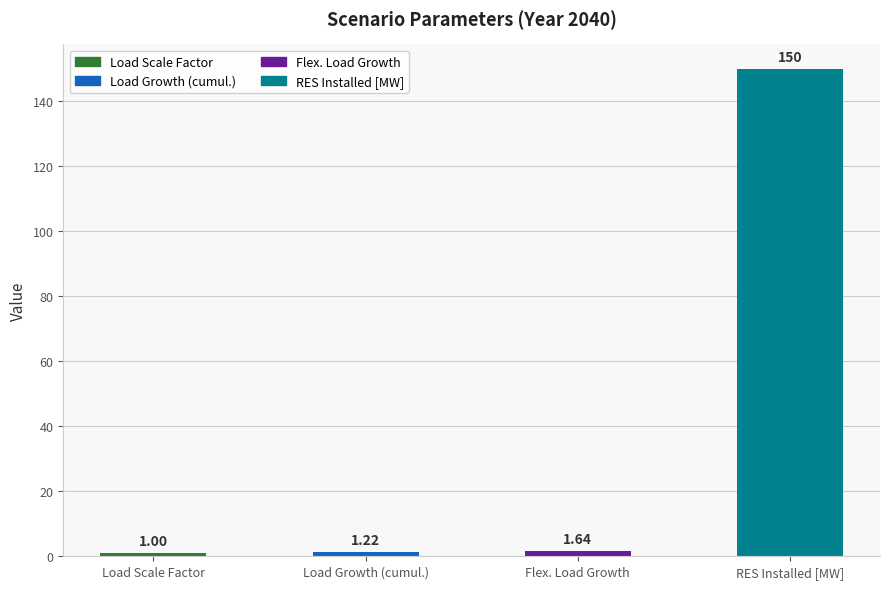

List the labels in order of value, smallest first.

Load Scale Factor, Load Growth (cumul.), Flex. Load Growth, RES Installed [MW]